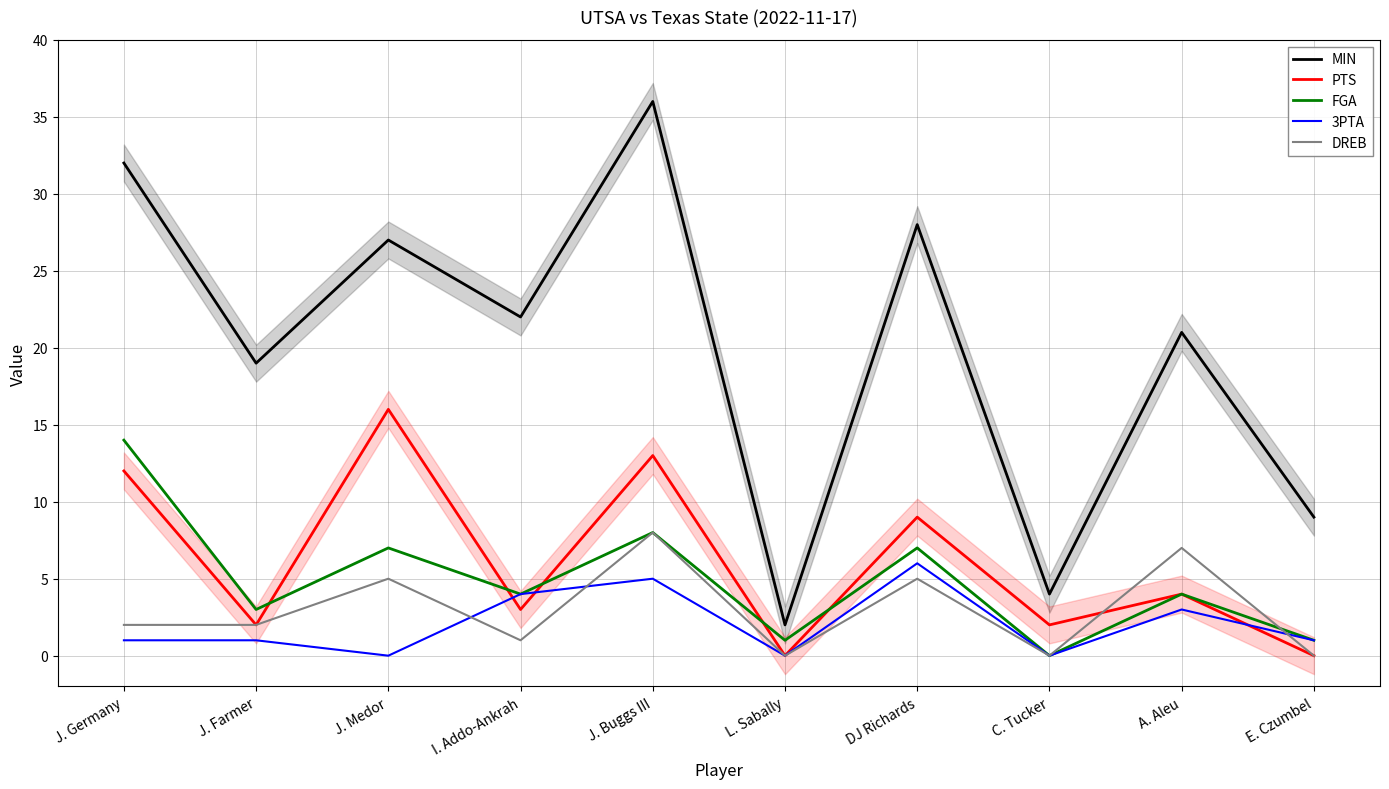

How many series are shown in this chart?

5